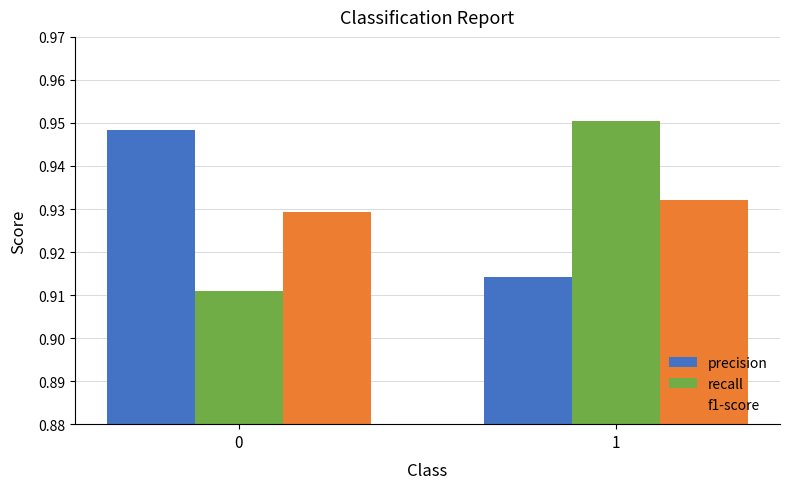

Which category has the lowest value in the precision series?

1